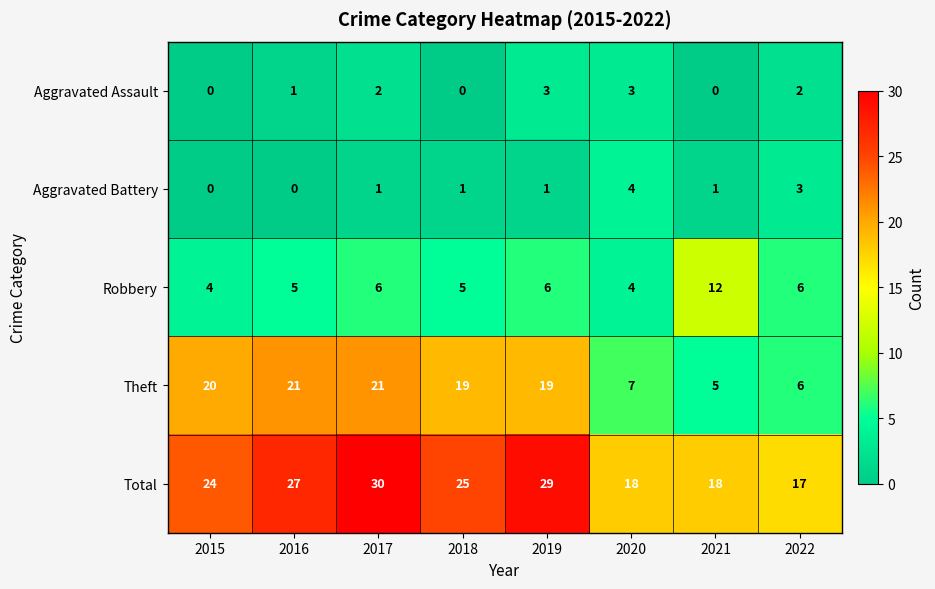

At which label does Total first exceed 25?

2016